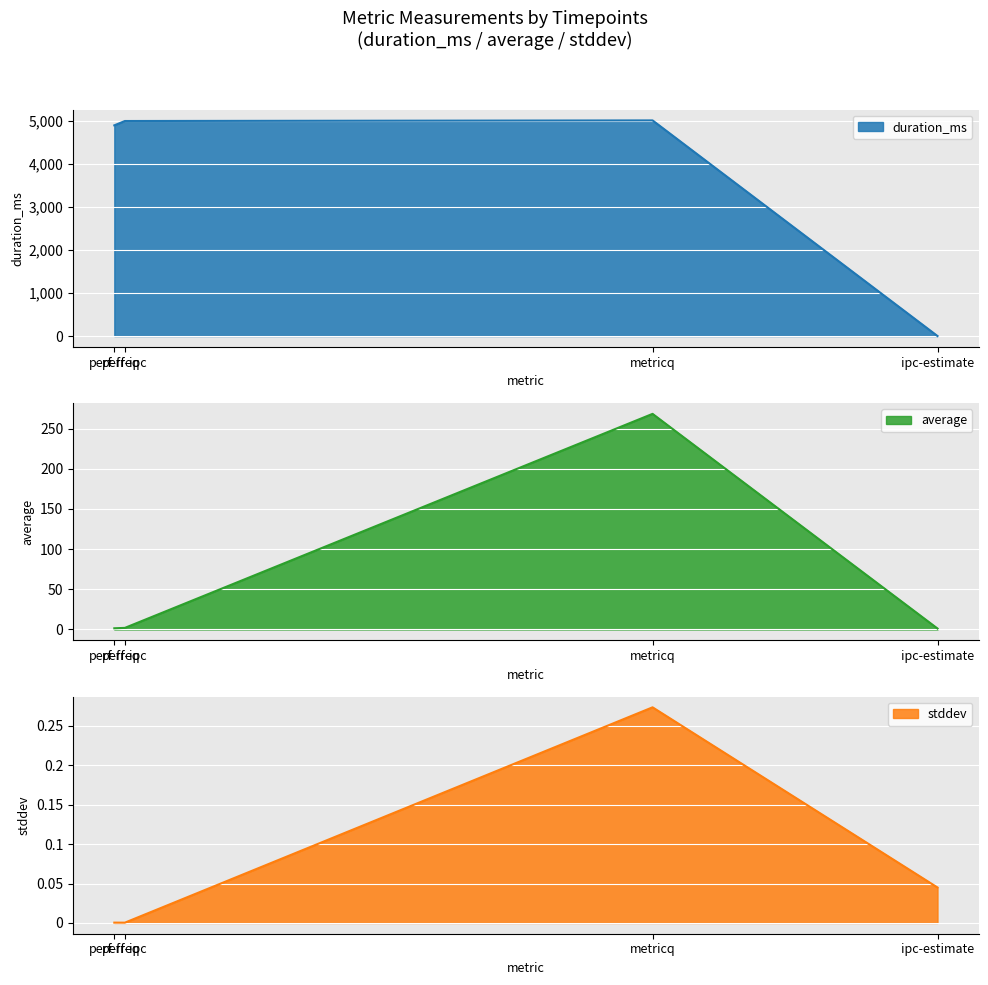

True or false: duration_ms has a value of 1988.2 at metricq.

False